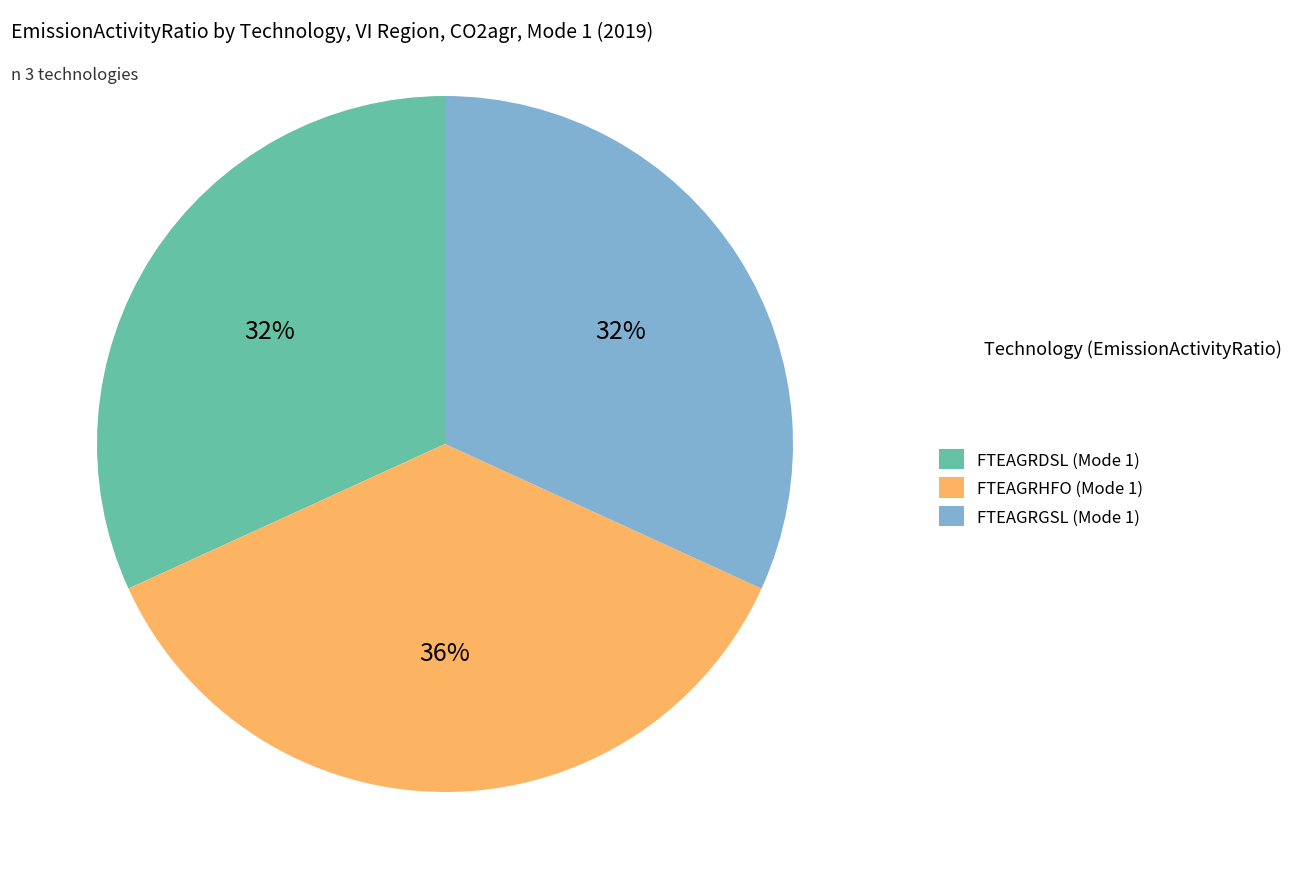

What percentage is the FTEAGRGSL (Mode 1) slice, to the nearest percent?

32%